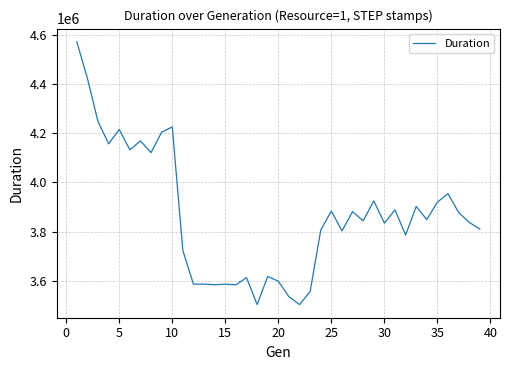

What is the minimum value shown in the chart?

3501900